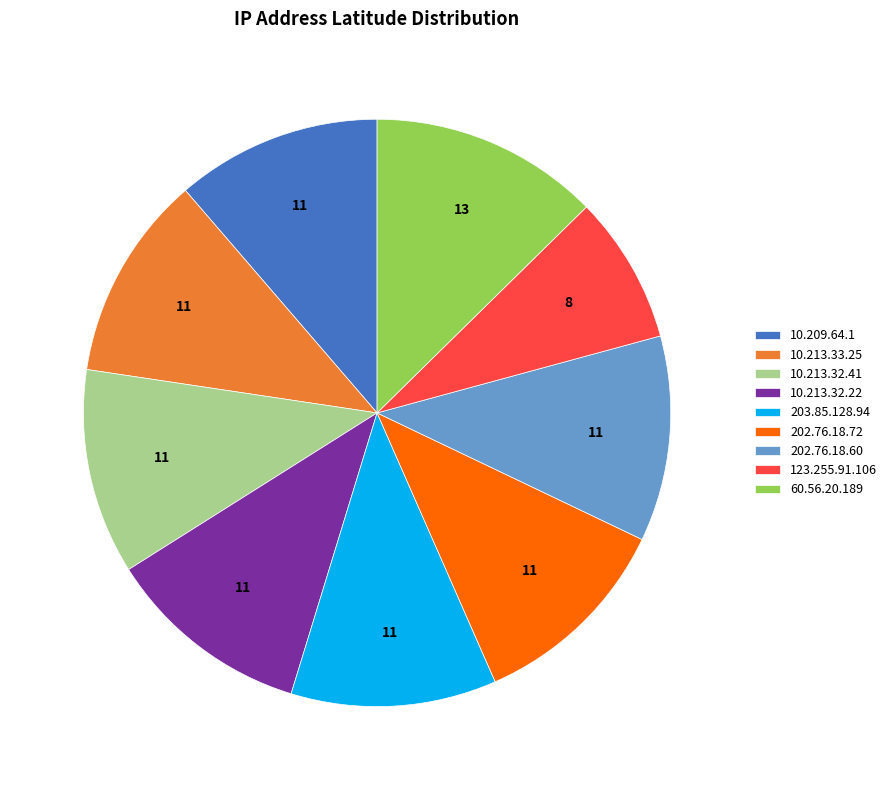

What is the ratio of the value at 203.85.128.94 to the value at 10.209.64.1?

1.0